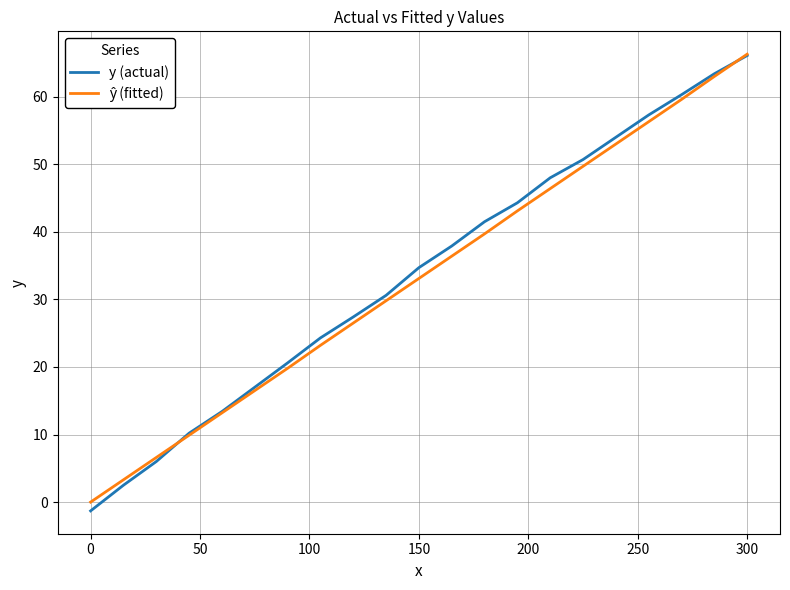

Which series has the largest range (max minus min)?

y (actual)